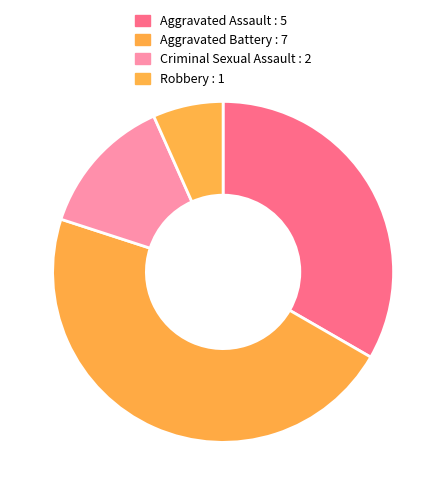

True or false: Aggravated Assault accounts for 47% of the total.

False